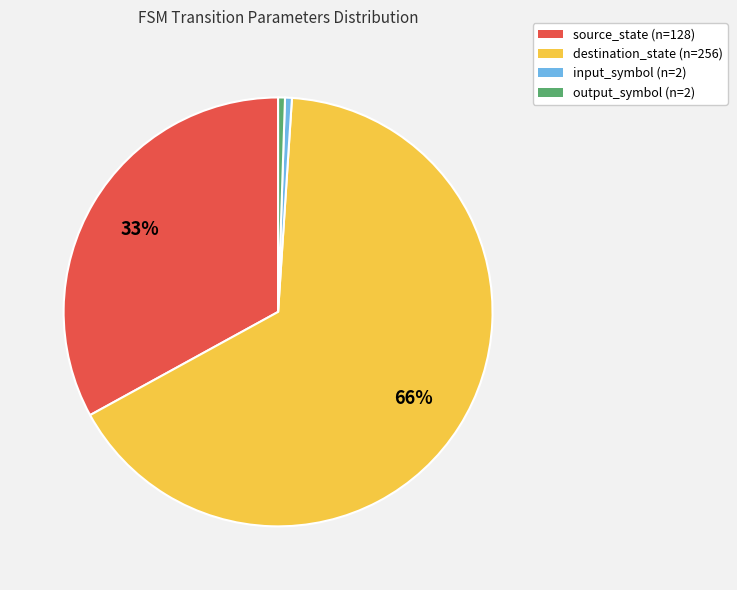

To the nearest percent, what portion does source_state represent?

33%